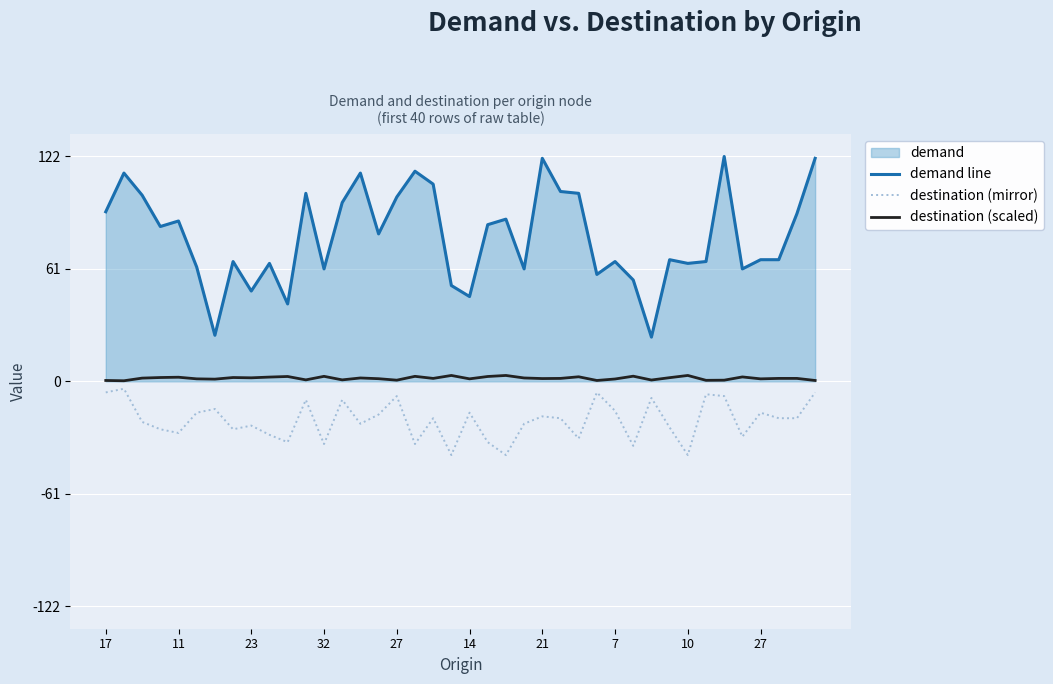

The destination (scaled) series shows 2.2 at 11. True or false?

True